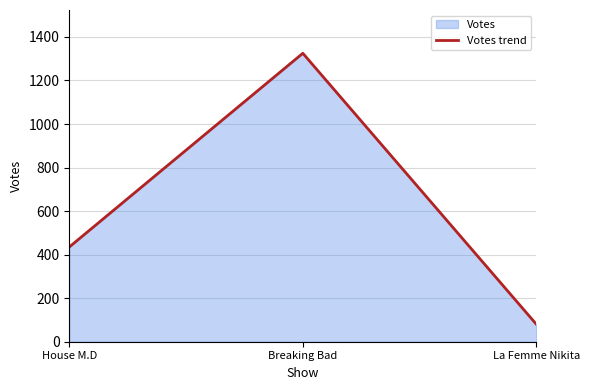

Which has a higher value, Breaking Bad or House M.D?

Breaking Bad